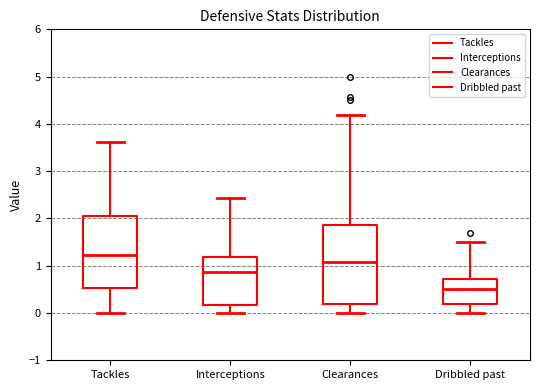

Reading left to right, transcribe this box plot: for each box, give where its median line is, the range the box spans, and where its two whiskers end, as read against the y-axis. The values are not printed on the chart, so give them approximately, as read against the axis.

Tackles: median 1.2, box 0.5 to 2.1, whiskers 0.0 to 3.6
Interceptions: median 0.9, box 0.2 to 1.2, whiskers 0.0 to 2.4
Clearances: median 1.1, box 0.2 to 1.9, whiskers 0.0 to 4.2
Dribbled past: median 0.5, box 0.2 to 0.7, whiskers 0.0 to 1.5